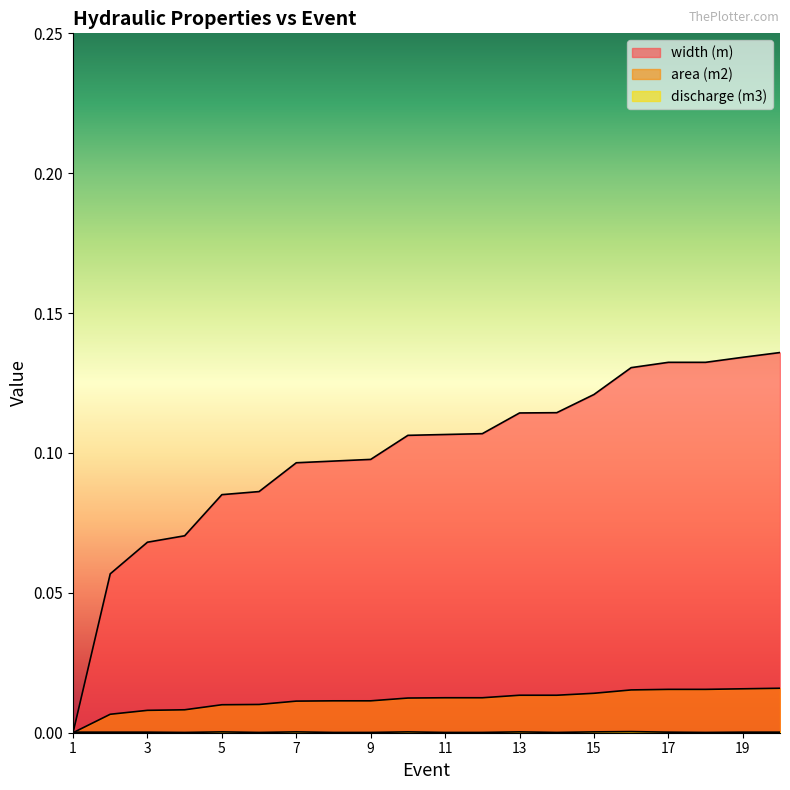

After their last crossing, which series has the higher values: discharge (m3) or area (m2)?

area (m2)